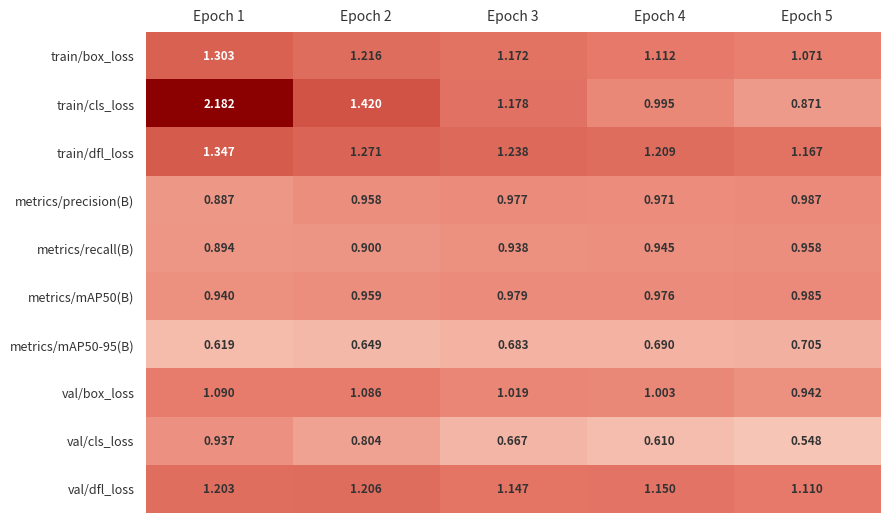

Is the value of train/box_loss at Epoch 3 greater than the value of metrics/recall(B) at Epoch 5?

Yes